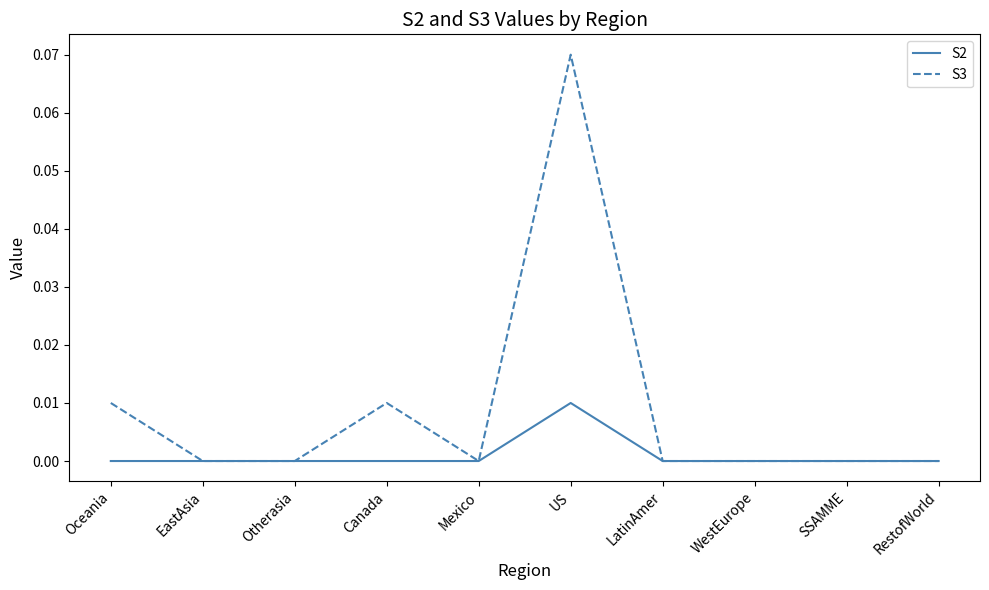

Does the chart display data point markers on the line(s)?

No